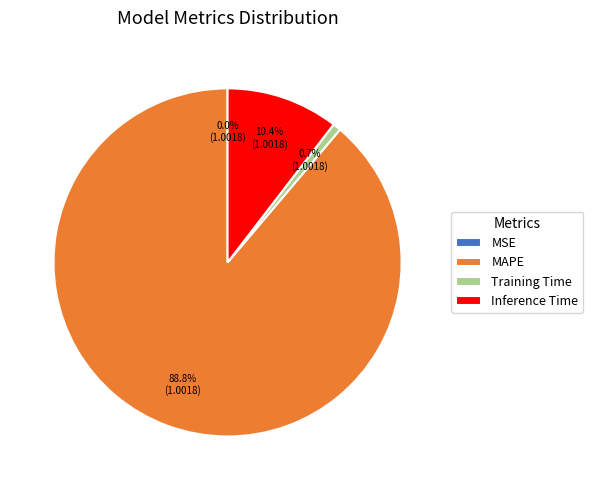

Is the sum of Inference Time and Training Time greater than half?

No